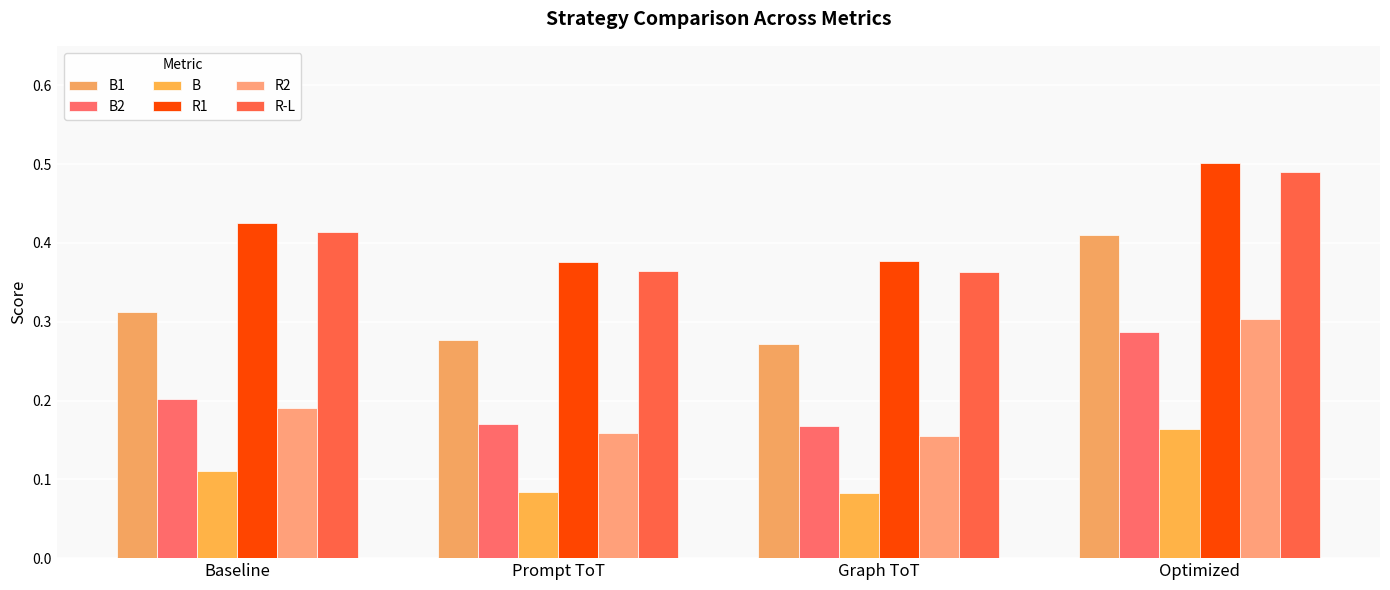

Does the chart contain stacked bars?

No